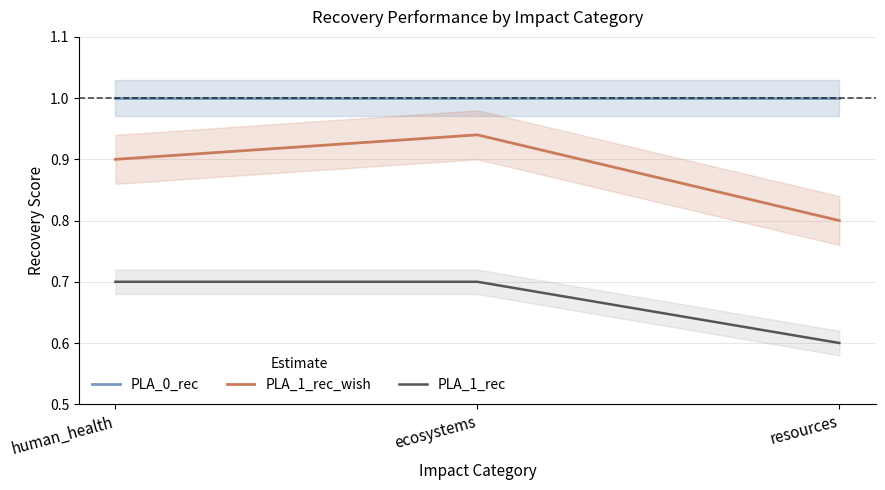

What is the sum of all PLA_1_rec values?

2.0